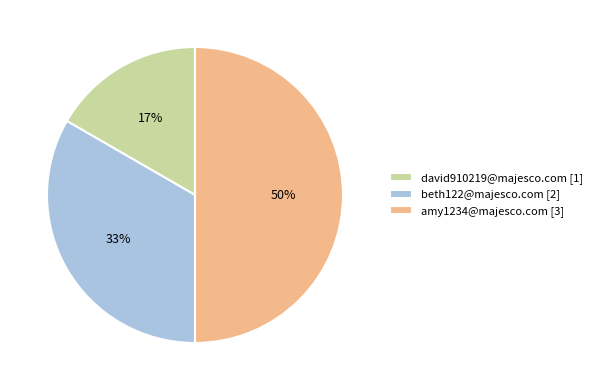

Which category has the biggest portion of the pie?

amy1234@majesco.com